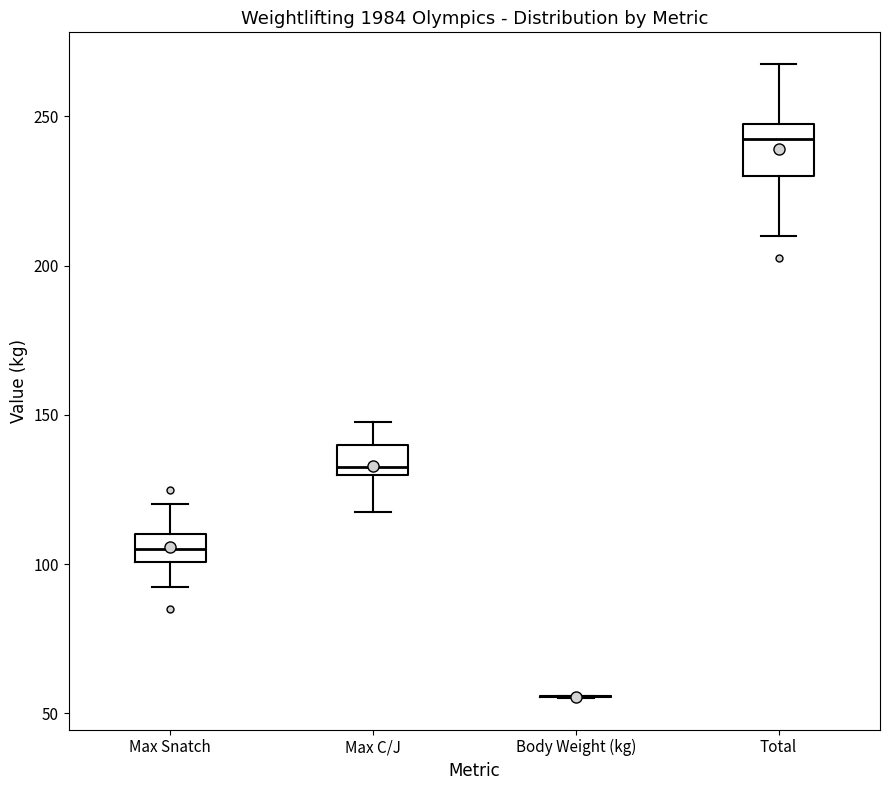

Reading left to right, transcribe this box plot: for each box, give where its median line is, the range the box spans, and where its two whiskers end, as read against the y-axis. The values are not printed on the chart, so give them approximately, as read against the axis.

Max Snatch: median 105, box 100 to 110, whiskers 95 to 120
Max C/J: median 135, box 130 to 140, whiskers 120 to 150
Body Weight (kg): box collapsed to a line at 55, whiskers 55 to 55
Total: median 245, box 230 to 250, whiskers 210 to 270